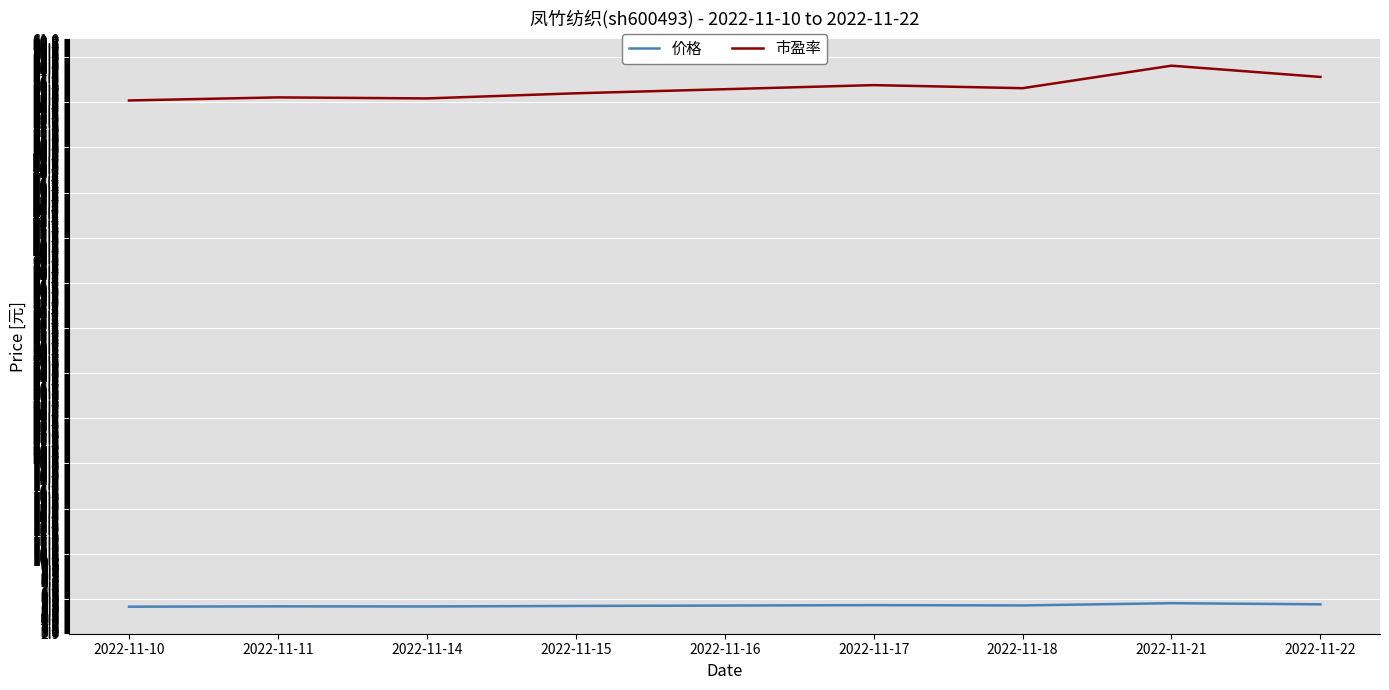

True or false: 价格 and 市盈率 intersect in this chart.

False